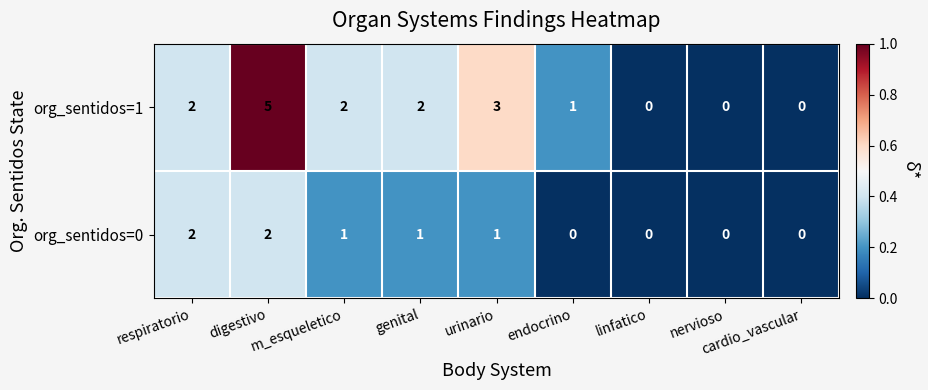

What is the sum of all org_sentidos=0 values?

7